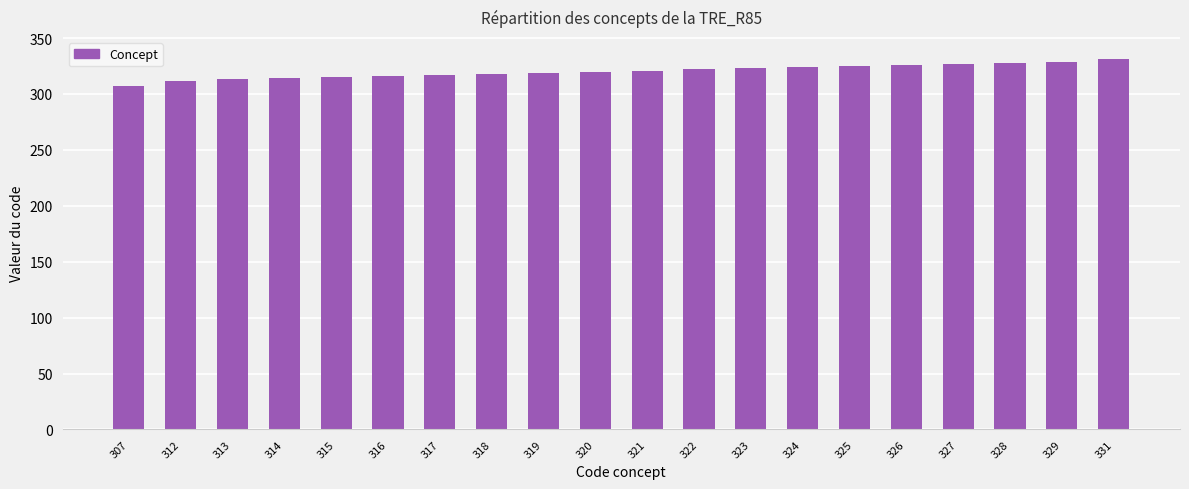

What is the difference between the values at 326 and 319?

7